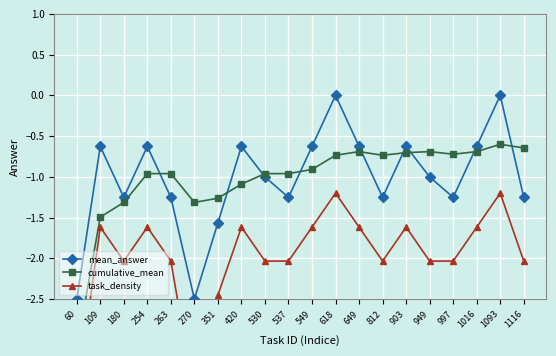

Which series changed the most between 180 and 1093?

mean_answer